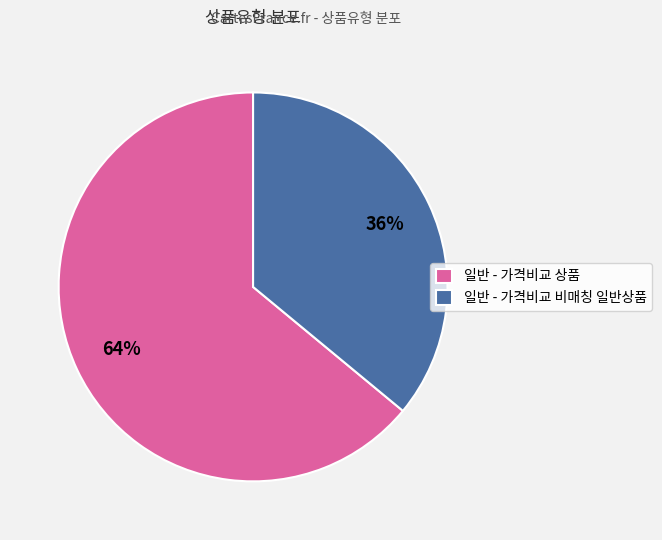

Which has a higher value, 일반 - 가격비교 상품 or 일반 - 가격비교 비매칭 일반상품?

일반 - 가격비교 상품